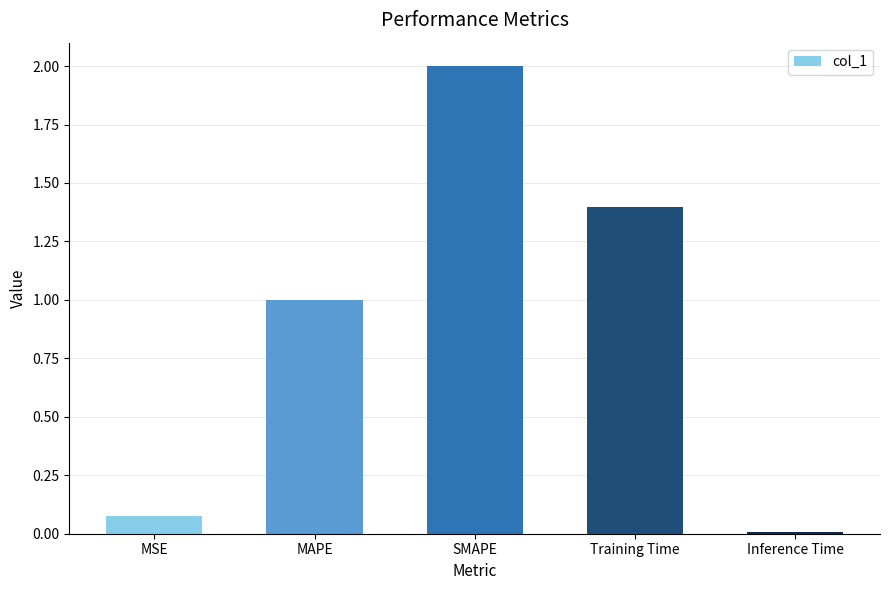

Rank the categories by value from highest to lowest.

SMAPE, Training Time, MAPE, MSE, Inference Time